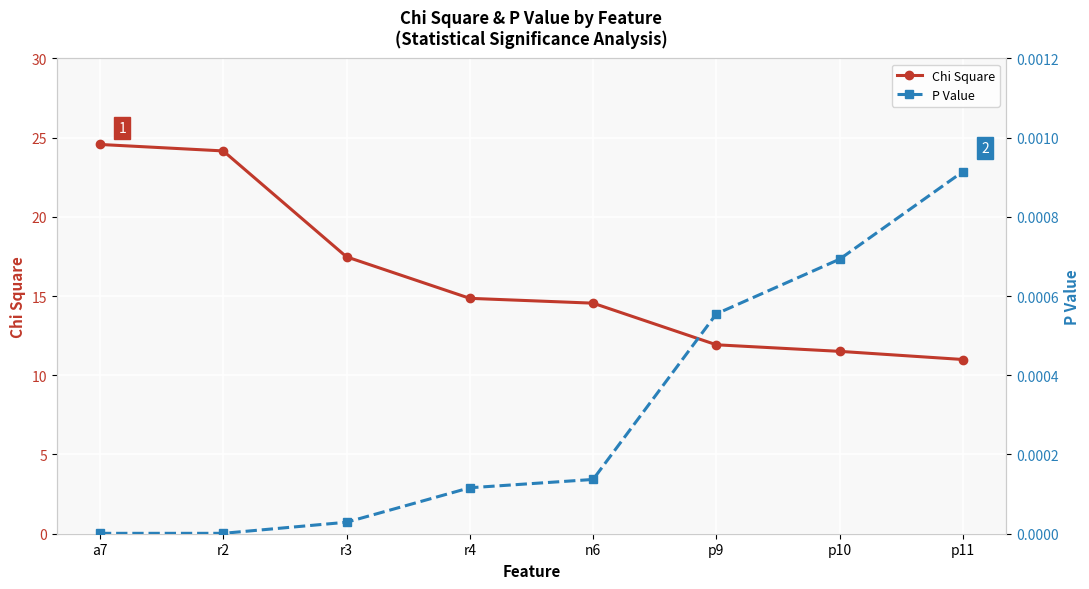

What is the highest value of the Chi Square series?

24.6